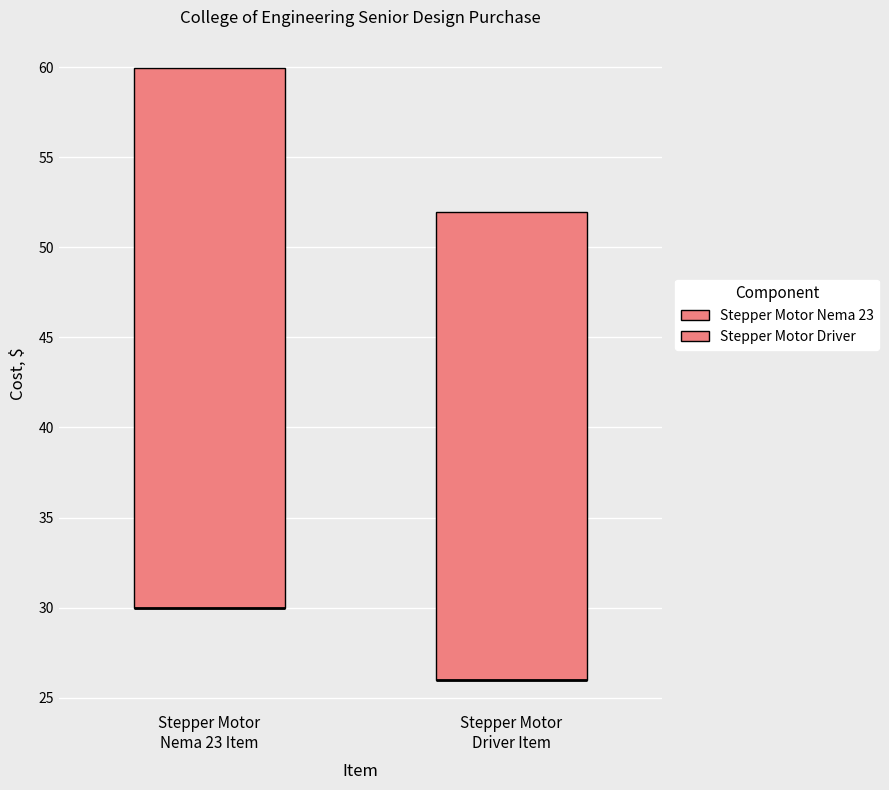

Reading left to right, transcribe this box plot: for each box, give where its median line is, the range the box spans, and where its two whiskers end, as read against the y-axis. The values are not printed on the chart, so give them approximately, as read against the axis.

Stepper Motor Nema 23 Item: median 30 (drawn on the box's lower edge), box 30 to 60, whiskers 30 to 60
Stepper Motor Driver Item: median 26 (drawn on the box's lower edge), box 26 to 52, whiskers 26 to 52